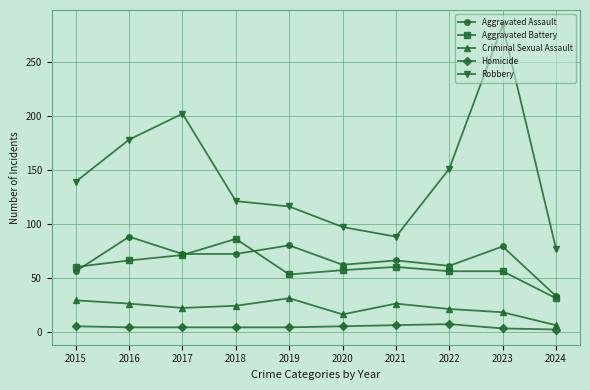

How many categories are shown in the chart?

10